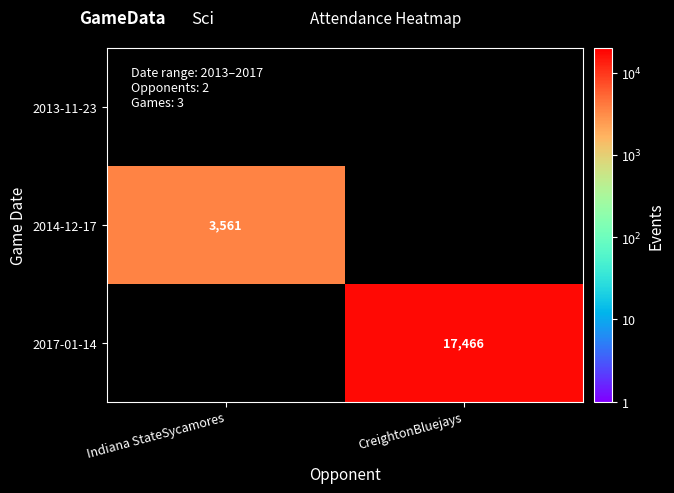

How many categories are shown in the chart?

2